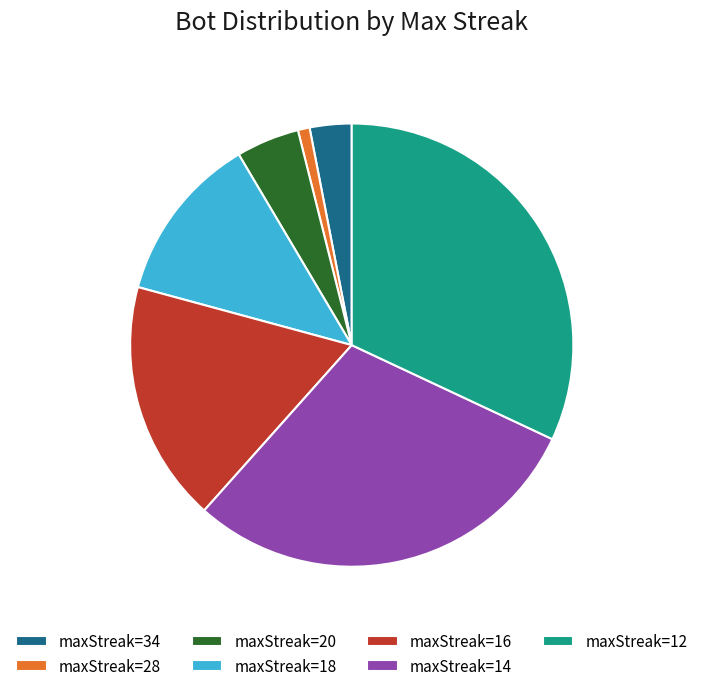

Approximately how many times larger is the value at maxStreak=12 compared to maxStreak=14?

1.1